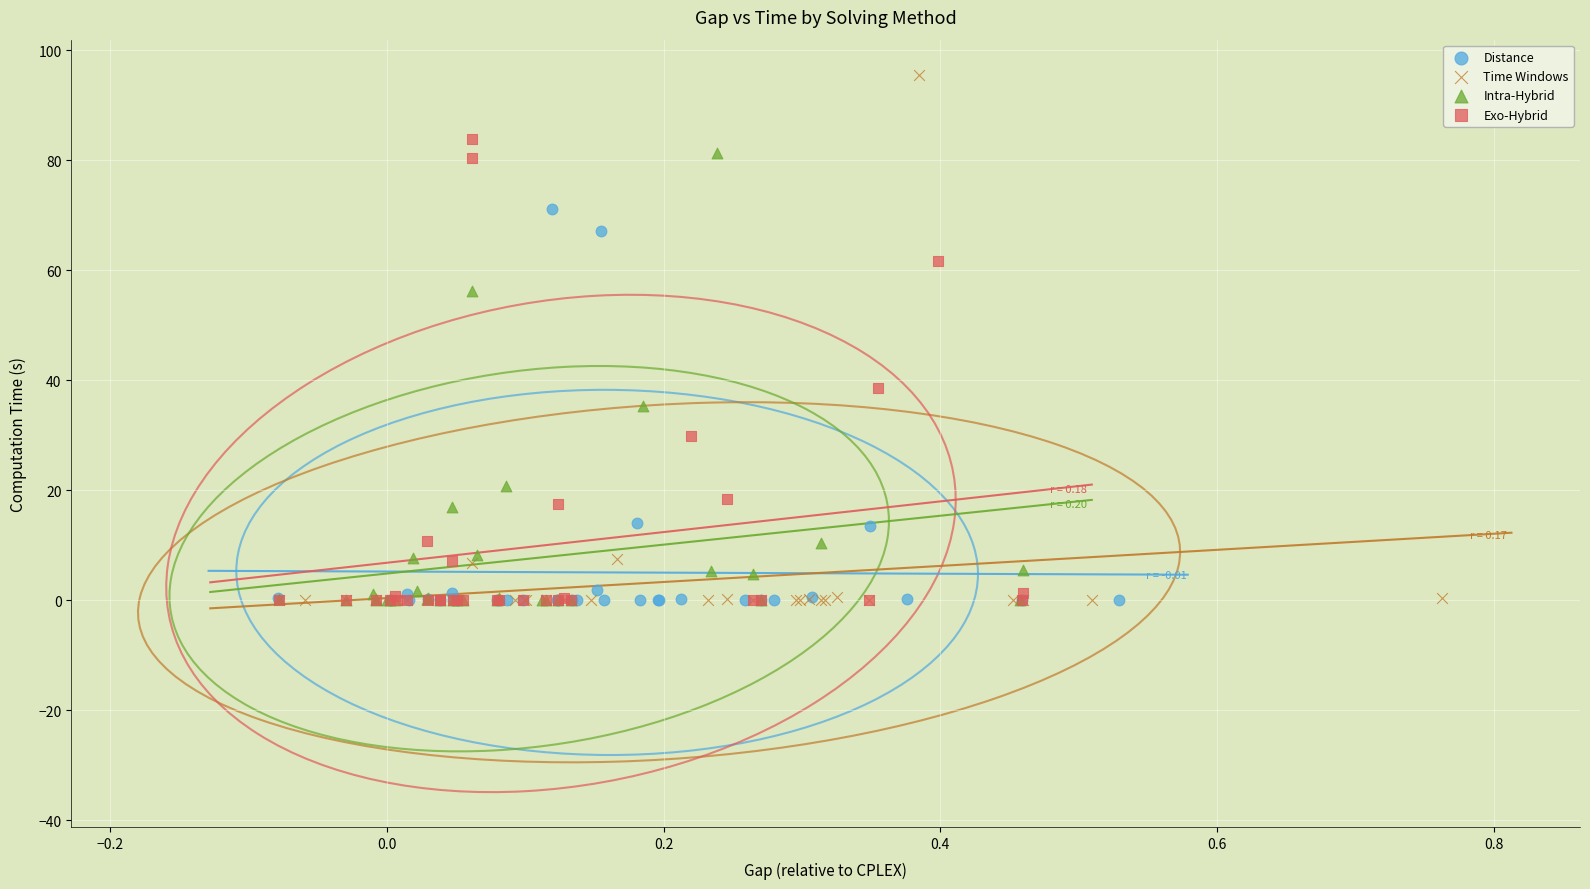

What are all the series names shown in the legend?

Distance, Time Windows, Intra-Hybrid, Exo-Hybrid